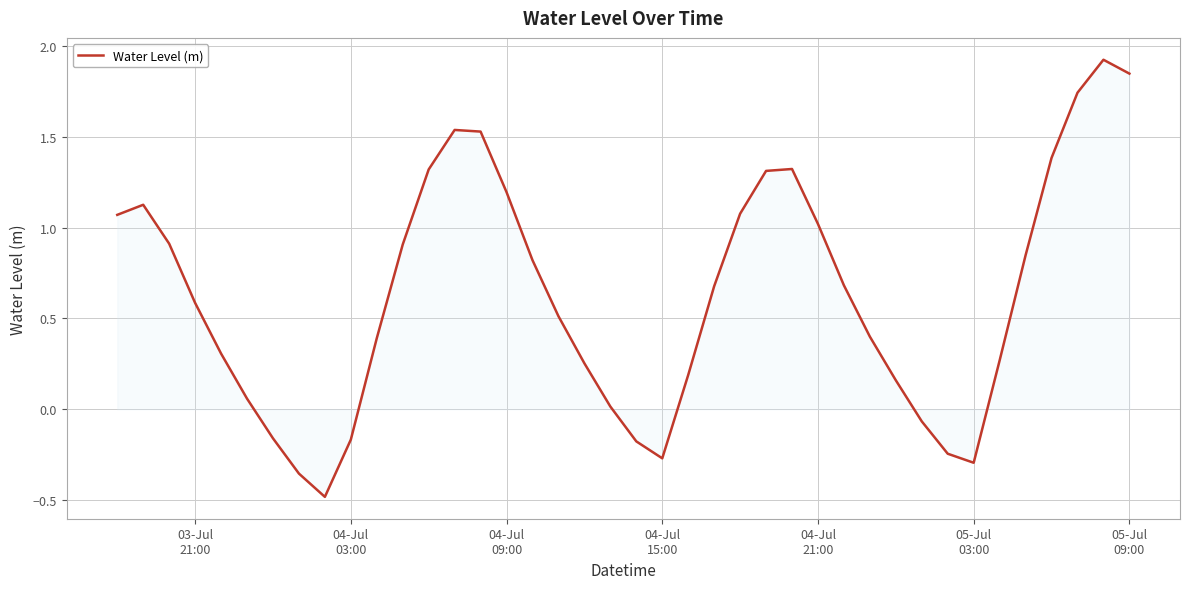

What is the difference between the second highest and minimum values?

2.3